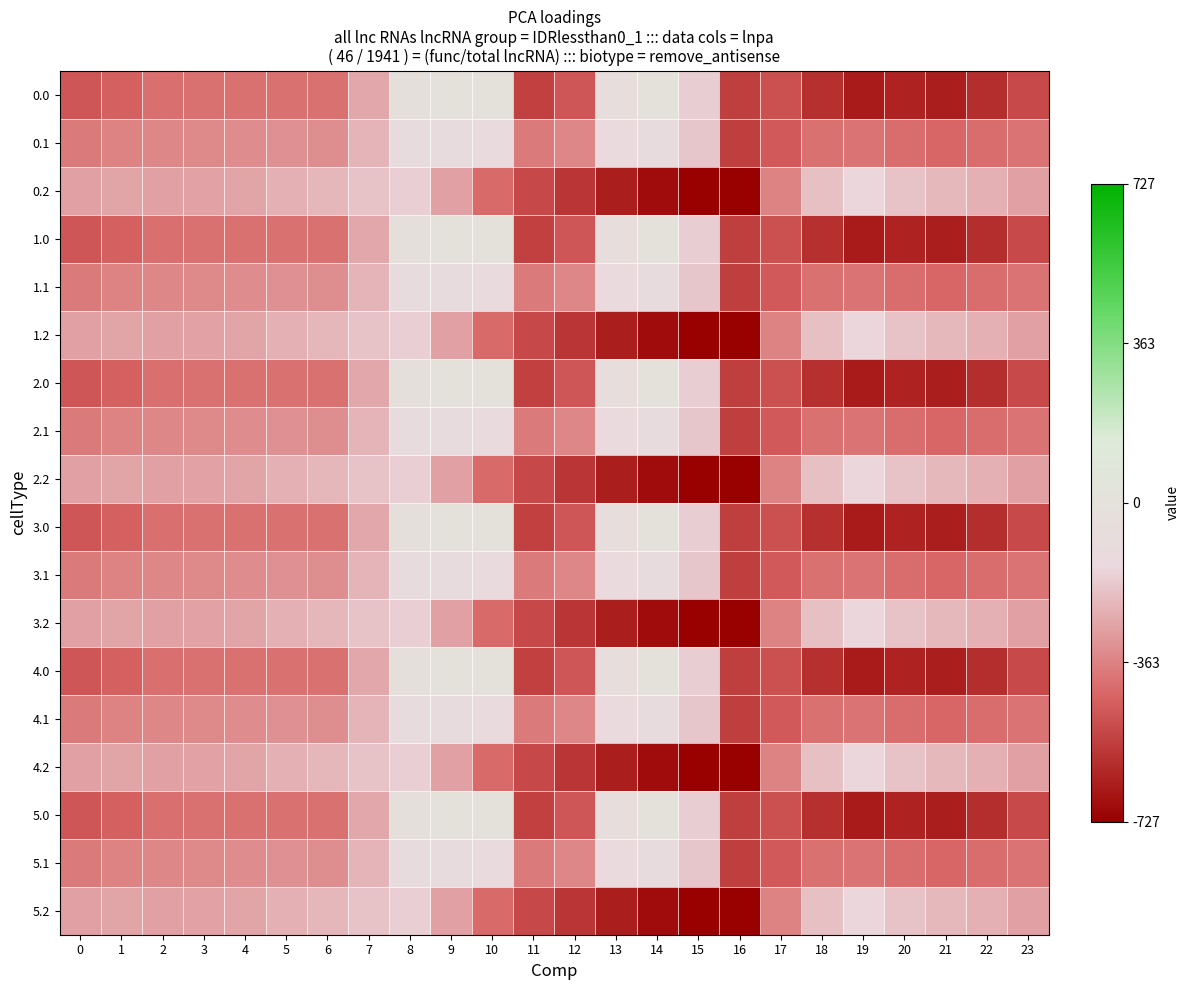

Reading left to right, what are all the values shown in this chart?

0.0: 0=-0.7	1=-0.6	2=-0.6	3=-0.6	4=-0.6	5=-0.6	6=-0.6	7=-0.4	8=-0.0	9=0.0	10=0.0	11=-0.7	12=-0.7	13=-0.1	14=-0.0	15=-0.2	16=-0.8	17=-0.7	18=-0.8	19=-0.9	20=-0.9	21=-0.9	22=-0.8	23=-0.7
0.1: 0=-0.5	1=-0.5	2=-0.5	3=-0.5	4=-0.5	5=-0.4	6=-0.5	7=-0.3	8=-0.1	9=-0.1	10=-0.2	11=-0.5	12=-0.5	13=-0.2	14=-0.1	15=-0.3	16=-0.8	17=-0.6	18=-0.6	19=-0.6	20=-0.6	21=-0.6	22=-0.6	23=-0.5
0.2: 0=-0.4	1=-0.4	2=-0.4	3=-0.4	4=-0.4	5=-0.3	6=-0.3	7=-0.3	8=-0.2	9=-0.4	10=-0.6	11=-0.7	12=-0.8	13=-0.9	14=-0.9	15=-1.0	16=-1.0	17=-0.5	18=-0.3	19=-0.2	20=-0.3	21=-0.3	22=-0.3	23=-0.4
1.0: 0=-0.7	1=-0.6	2=-0.6	3=-0.6	4=-0.6	5=-0.6	6=-0.6	7=-0.4	8=-0.0	9=0.0	10=0.0	11=-0.7	12=-0.7	13=-0.1	14=-0.0	15=-0.2	16=-0.8	17=-0.7	18=-0.8	19=-0.9	20=-0.9	21=-0.9	22=-0.8	23=-0.7
1.1: 0=-0.5	1=-0.5	2=-0.5	3=-0.5	4=-0.5	5=-0.4	6=-0.5	7=-0.3	8=-0.1	9=-0.1	10=-0.2	11=-0.5	12=-0.5	13=-0.2	14=-0.1	15=-0.3	16=-0.8	17=-0.6	18=-0.6	19=-0.6	20=-0.6	21=-0.6	22=-0.6	23=-0.5
1.2: 0=-0.4	1=-0.4	2=-0.4	3=-0.4	4=-0.4	5=-0.3	6=-0.3	7=-0.3	8=-0.2	9=-0.4	10=-0.6	11=-0.7	12=-0.8	13=-0.9	14=-0.9	15=-1.0	16=-1.0	17=-0.5	18=-0.3	19=-0.2	20=-0.3	21=-0.3	22=-0.3	23=-0.4
2.0: 0=-0.7	1=-0.6	2=-0.6	3=-0.6	4=-0.6	5=-0.6	6=-0.6	7=-0.4	8=-0.0	9=0.0	10=0.0	11=-0.7	12=-0.7	13=-0.1	14=-0.0	15=-0.2	16=-0.8	17=-0.7	18=-0.8	19=-0.9	20=-0.9	21=-0.9	22=-0.8	23=-0.7
2.1: 0=-0.5	1=-0.5	2=-0.5	3=-0.5	4=-0.5	5=-0.4	6=-0.5	7=-0.3	8=-0.1	9=-0.1	10=-0.2	11=-0.5	12=-0.5	13=-0.2	14=-0.1	15=-0.3	16=-0.8	17=-0.6	18=-0.6	19=-0.6	20=-0.6	21=-0.6	22=-0.6	23=-0.5
2.2: 0=-0.4	1=-0.4	2=-0.4	3=-0.4	4=-0.4	5=-0.3	6=-0.3	7=-0.3	8=-0.2	9=-0.4	10=-0.6	11=-0.7	12=-0.8	13=-0.9	14=-0.9	15=-1.0	16=-1.0	17=-0.5	18=-0.3	19=-0.2	20=-0.3	21=-0.3	22=-0.3	23=-0.4
3.0: 0=-0.7	1=-0.6	2=-0.6	3=-0.6	4=-0.6	5=-0.6	6=-0.6	7=-0.4	8=-0.0	9=0.0	10=0.0	11=-0.7	12=-0.7	13=-0.1	14=-0.0	15=-0.2	16=-0.8	17=-0.7	18=-0.8	19=-0.9	20=-0.9	21=-0.9	22=-0.8	23=-0.7
3.1: 0=-0.5	1=-0.5	2=-0.5	3=-0.5	4=-0.5	5=-0.4	6=-0.5	7=-0.3	8=-0.1	9=-0.1	10=-0.2	11=-0.5	12=-0.5	13=-0.2	14=-0.1	15=-0.3	16=-0.8	17=-0.6	18=-0.6	19=-0.6	20=-0.6	21=-0.6	22=-0.6	23=-0.5
3.2: 0=-0.4	1=-0.4	2=-0.4	3=-0.4	4=-0.4	5=-0.3	6=-0.3	7=-0.3	8=-0.2	9=-0.4	10=-0.6	11=-0.7	12=-0.8	13=-0.9	14=-0.9	15=-1.0	16=-1.0	17=-0.5	18=-0.3	19=-0.2	20=-0.3	21=-0.3	22=-0.3	23=-0.4
4.0: 0=-0.7	1=-0.6	2=-0.6	3=-0.6	4=-0.6	5=-0.6	6=-0.6	7=-0.4	8=-0.0	9=0.0	10=0.0	11=-0.7	12=-0.7	13=-0.1	14=-0.0	15=-0.2	16=-0.8	17=-0.7	18=-0.8	19=-0.9	20=-0.9	21=-0.9	22=-0.8	23=-0.7
4.1: 0=-0.5	1=-0.5	2=-0.5	3=-0.5	4=-0.5	5=-0.4	6=-0.5	7=-0.3	8=-0.1	9=-0.1	10=-0.2	11=-0.5	12=-0.5	13=-0.2	14=-0.1	15=-0.3	16=-0.8	17=-0.6	18=-0.6	19=-0.6	20=-0.6	21=-0.6	22=-0.6	23=-0.5
4.2: 0=-0.4	1=-0.4	2=-0.4	3=-0.4	4=-0.4	5=-0.3	6=-0.3	7=-0.3	8=-0.2	9=-0.4	10=-0.6	11=-0.7	12=-0.8	13=-0.9	14=-0.9	15=-1.0	16=-1.0	17=-0.5	18=-0.3	19=-0.2	20=-0.3	21=-0.3	22=-0.3	23=-0.4
5.0: 0=-0.7	1=-0.6	2=-0.6	3=-0.6	4=-0.6	5=-0.6	6=-0.6	7=-0.4	8=-0.0	9=0.0	10=0.0	11=-0.7	12=-0.7	13=-0.1	14=-0.0	15=-0.2	16=-0.8	17=-0.7	18=-0.8	19=-0.9	20=-0.9	21=-0.9	22=-0.8	23=-0.7
5.1: 0=-0.5	1=-0.5	2=-0.5	3=-0.5	4=-0.5	5=-0.4	6=-0.5	7=-0.3	8=-0.1	9=-0.1	10=-0.2	11=-0.5	12=-0.5	13=-0.2	14=-0.1	15=-0.3	16=-0.8	17=-0.6	18=-0.6	19=-0.6	20=-0.6	21=-0.6	22=-0.6	23=-0.5
5.2: 0=-0.4	1=-0.4	2=-0.4	3=-0.4	4=-0.4	5=-0.3	6=-0.3	7=-0.3	8=-0.2	9=-0.4	10=-0.6	11=-0.7	12=-0.8	13=-0.9	14=-0.9	15=-1.0	16=-1.0	17=-0.5	18=-0.3	19=-0.2	20=-0.3	21=-0.3	22=-0.3	23=-0.4